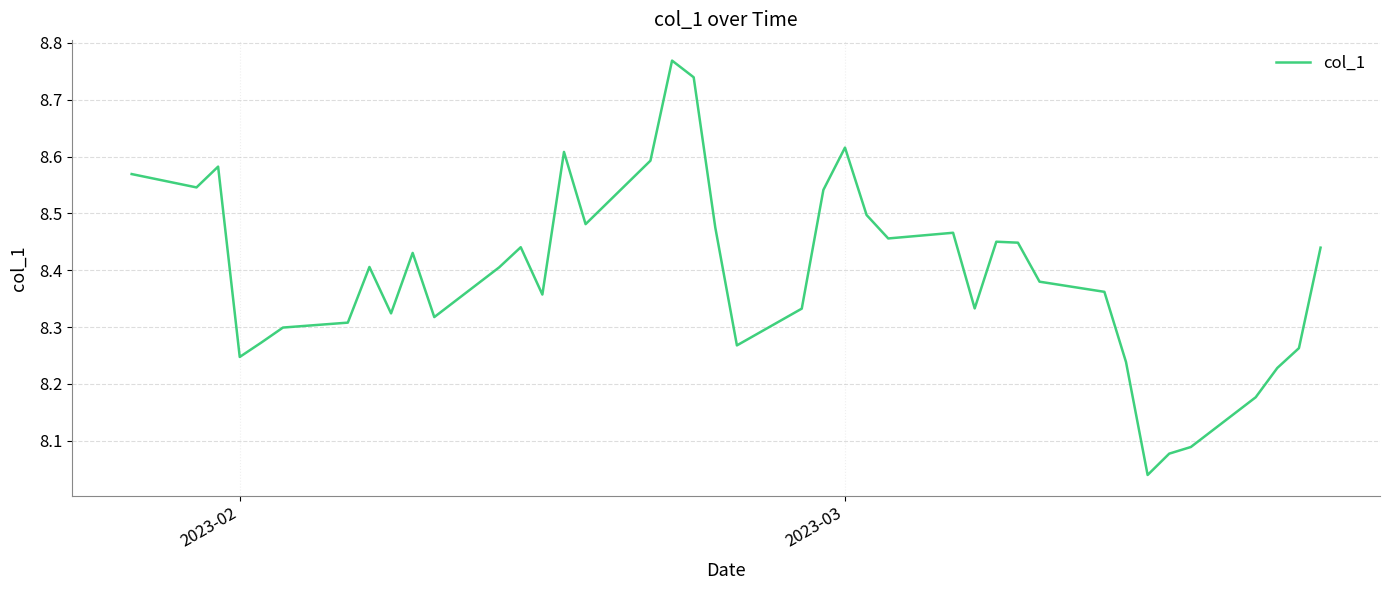

What is the difference between the maximum and minimum values?

0.7